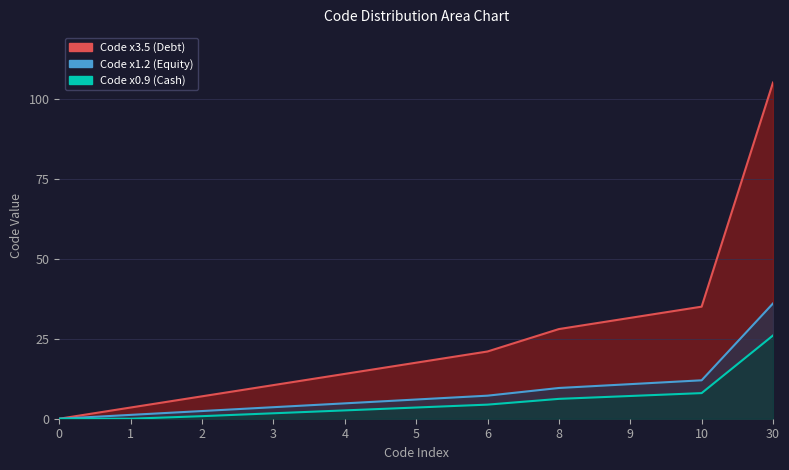

At how many categories does at least one series exceed 90?

1